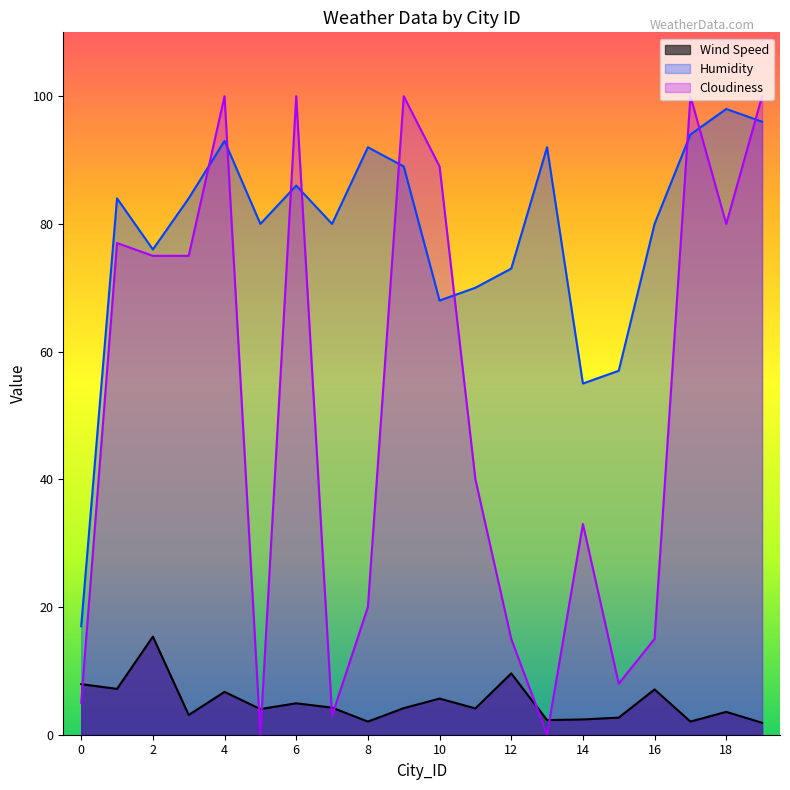

Does the chart display data point markers on the line(s)?

No